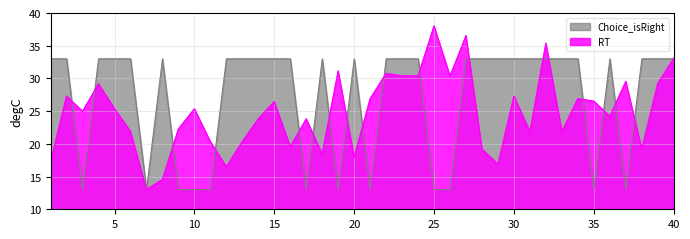

Where is the first local maximum for RT?

2